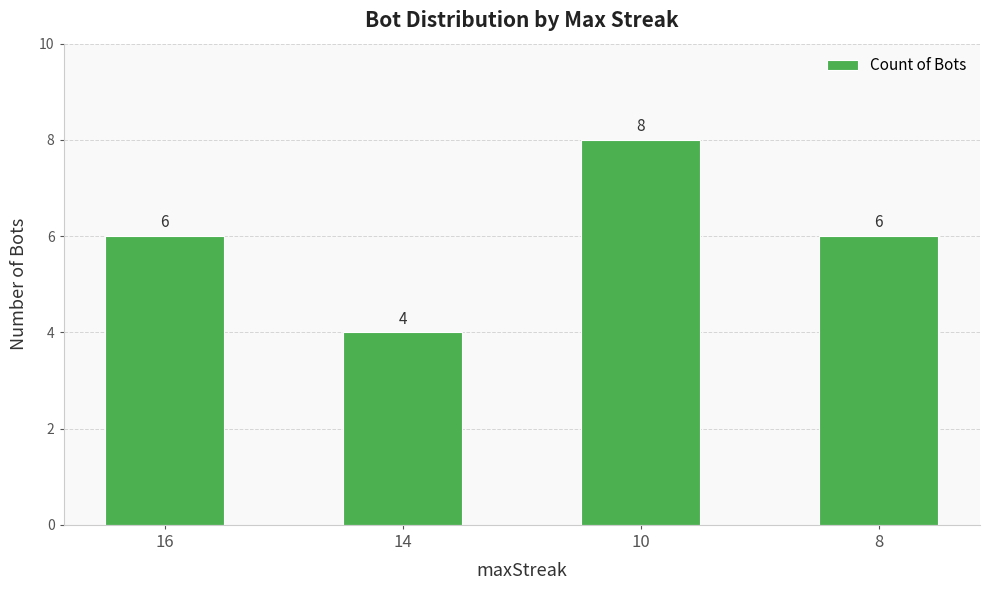

The value at 16 is 6. True or false?

True